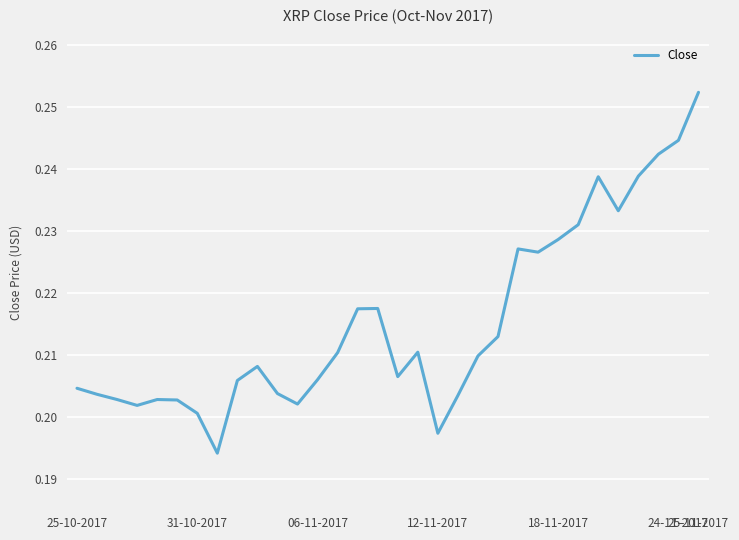

Which label corresponds to the largest value in the chart?

25-11-2017